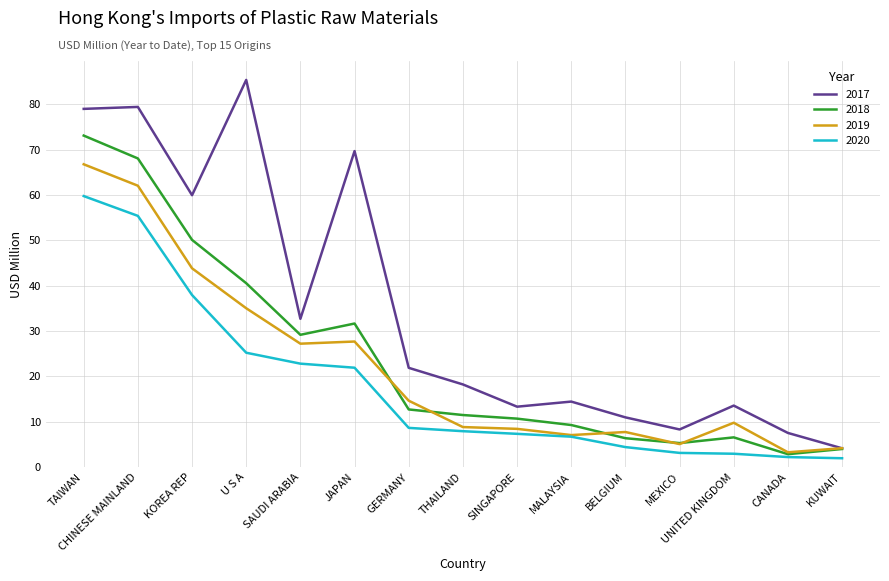

What is the total value across all series at GERMANY?

57.9